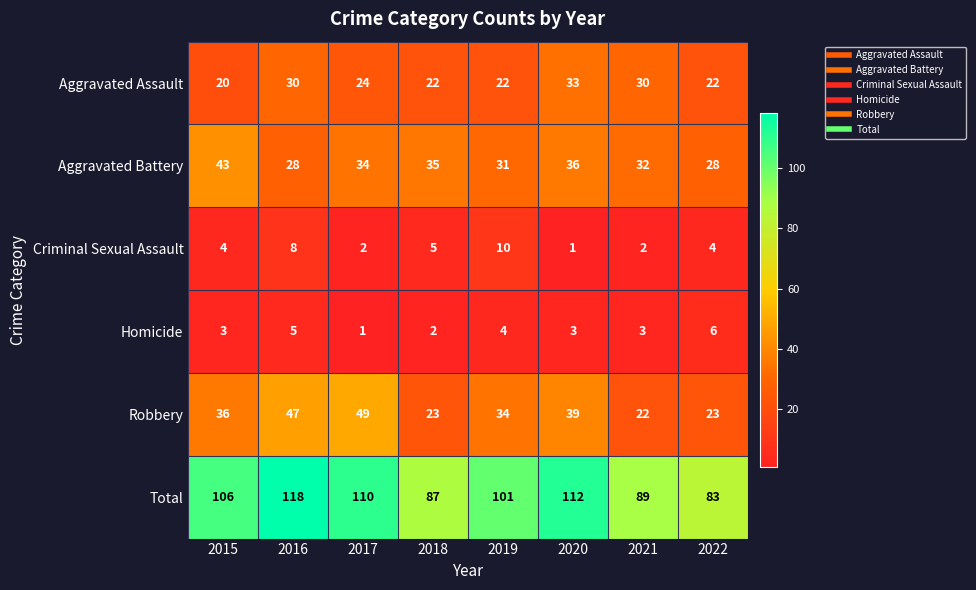

How many Criminal Sexual Assault values are between 2 and 8?

6